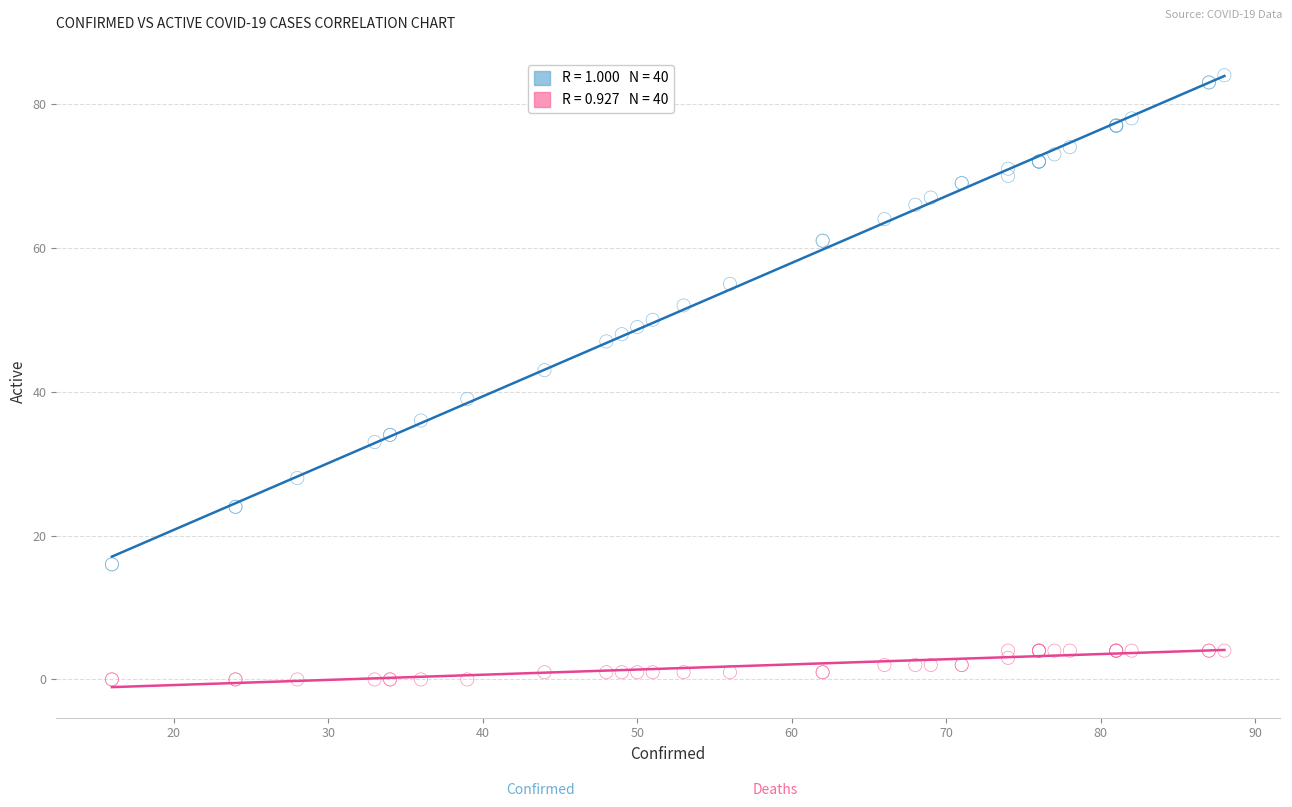

Across all series, what Y value is closest to 42?

43